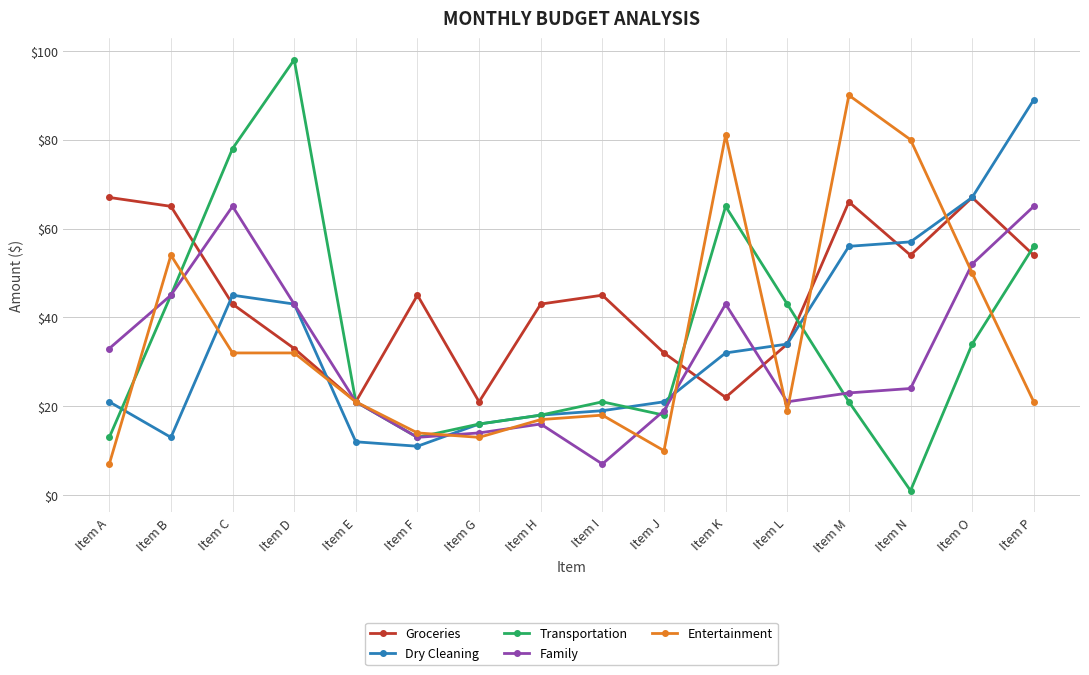

At which category does Dry Cleaning reach its first local valley?

Item B